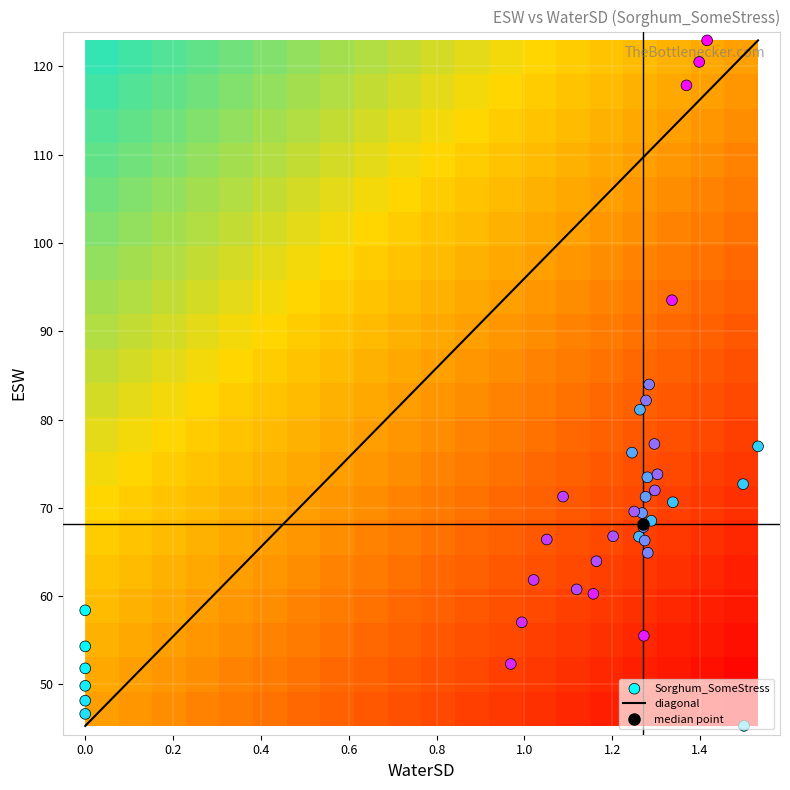

How many data points are above 68?

20